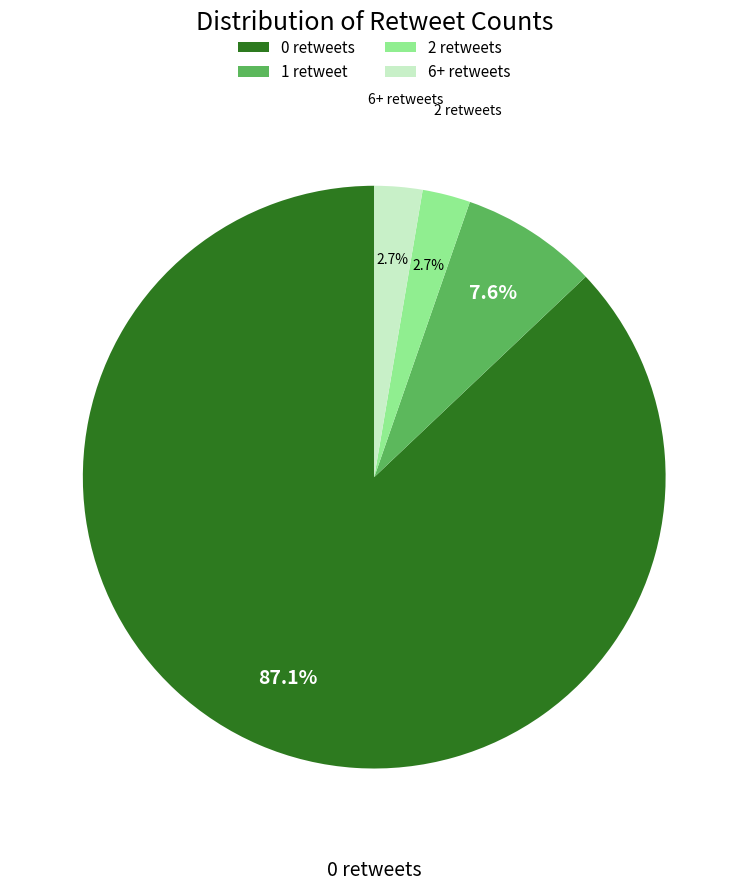

Is there any slice that represents more than half of the pie?

Yes